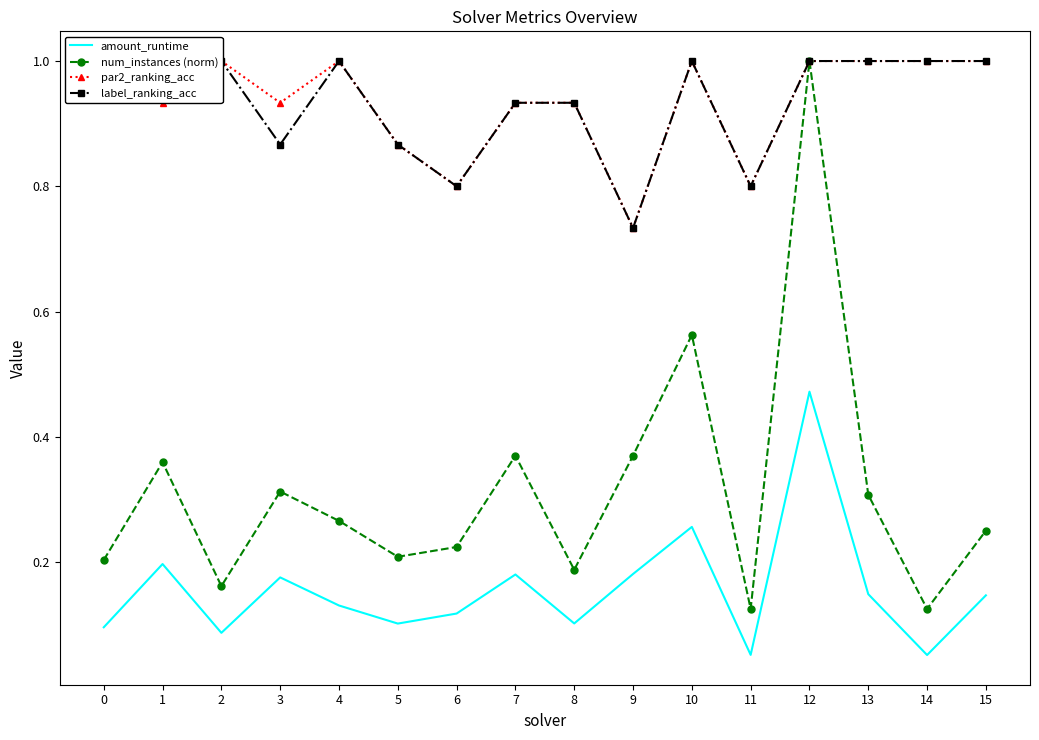

At which category does par2_ranking_acc reach its first local peak?

2